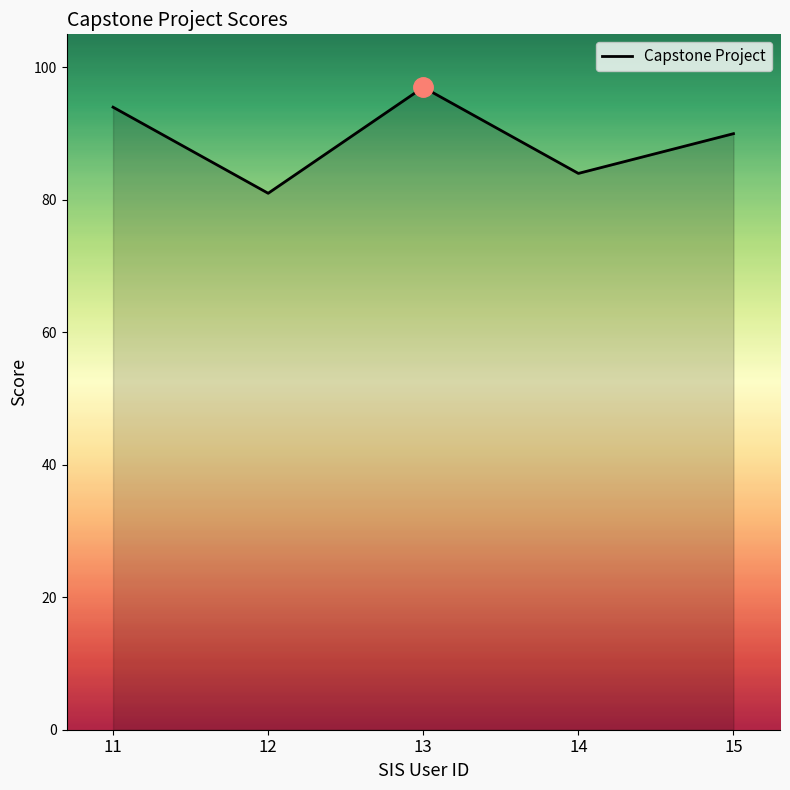

What is the difference between the values at 14 and 12?

3